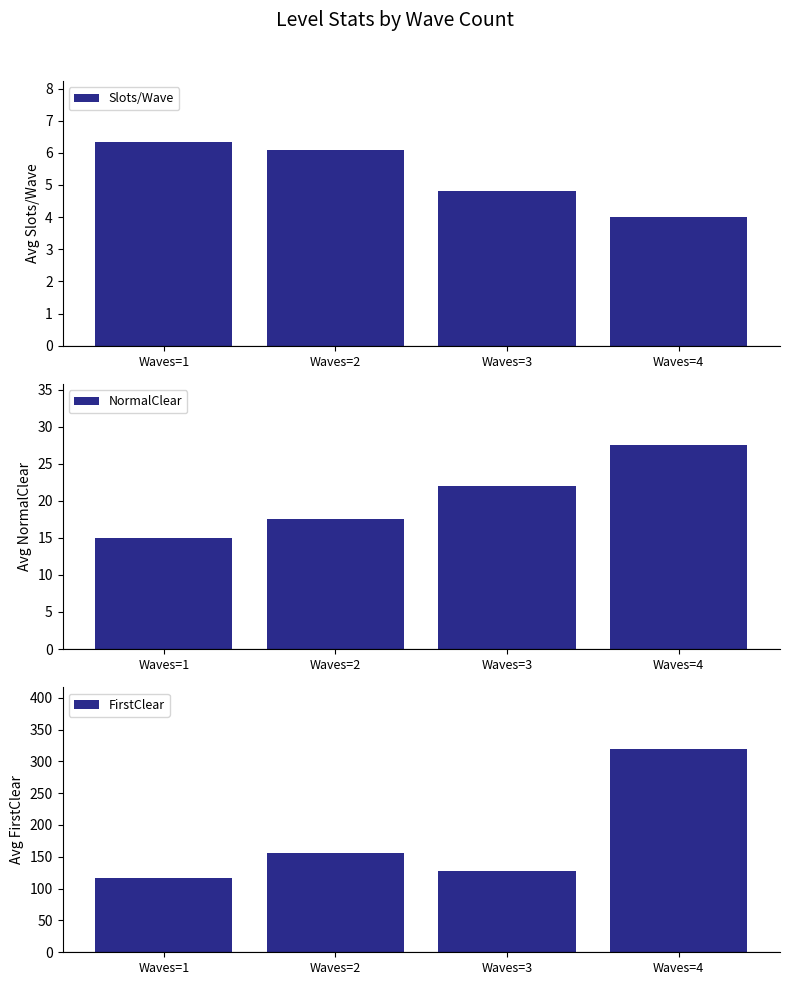

What is the sum of the NormalClear values at Waves=3 and Waves=2?

39.5